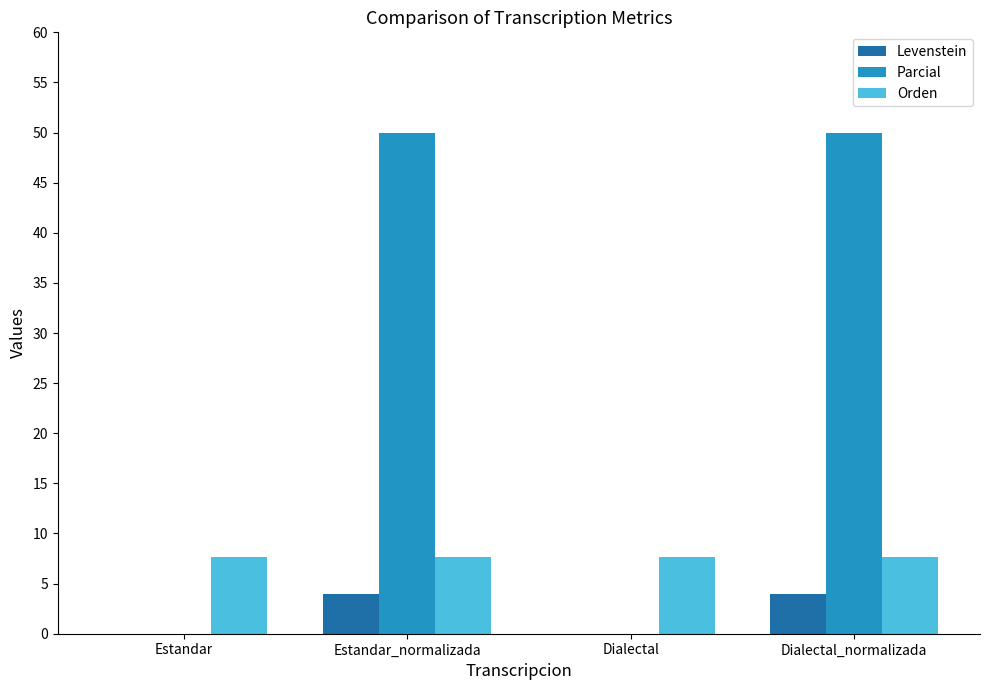

Which series has the largest total across all categories?

Parcial